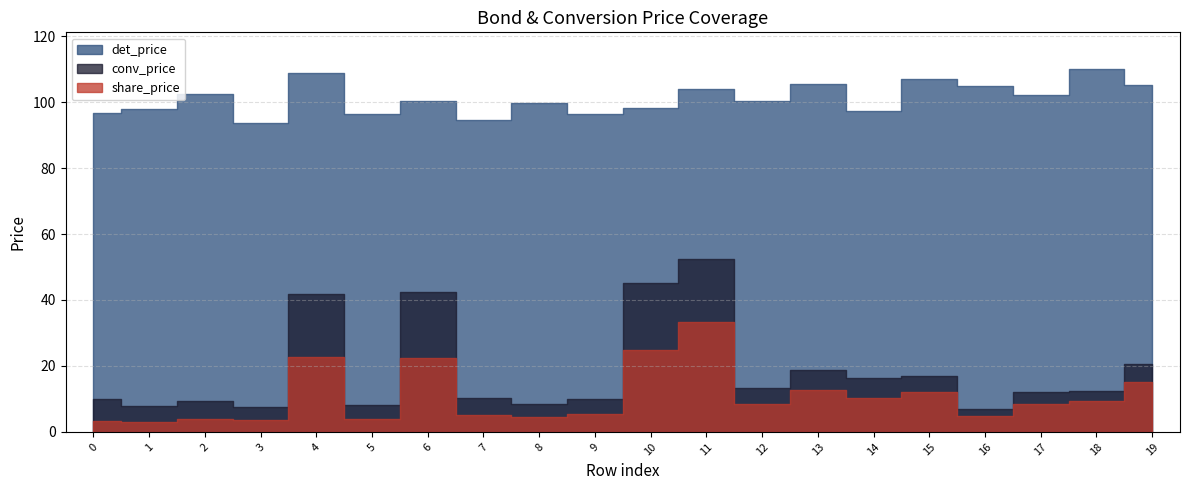

Reading left to right, list all the values displayed in this chart.

det_price: 0=96.6	1=97.9	2=102.5	3=93.8	4=108.9	5=96.3	6=100.4	7=94.7	8=99.8	9=96.4	10=98.2	11=104.0	12=100.2	13=105.5	14=97.2	15=106.9	16=104.9	17=102.1	18=110.2	19=105.3
conv_price: 0=10.0	1=7.7	2=9.3	3=7.6	4=41.9	5=8.0	6=42.3	7=10.3	8=8.6	9=9.9	10=45.0	11=52.3	12=13.3	13=18.6	14=16.2	15=16.8	16=6.9	17=12.0	18=12.5	19=20.7
share_price: 0=3.3	1=2.9	2=3.9	3=3.6	4=22.8	5=4.0	6=22.3	7=5.2	8=4.6	9=5.3	10=24.8	11=33.3	12=8.5	13=12.7	14=10.2	15=12.0	16=5.0	17=8.4	18=9.4	19=15.1